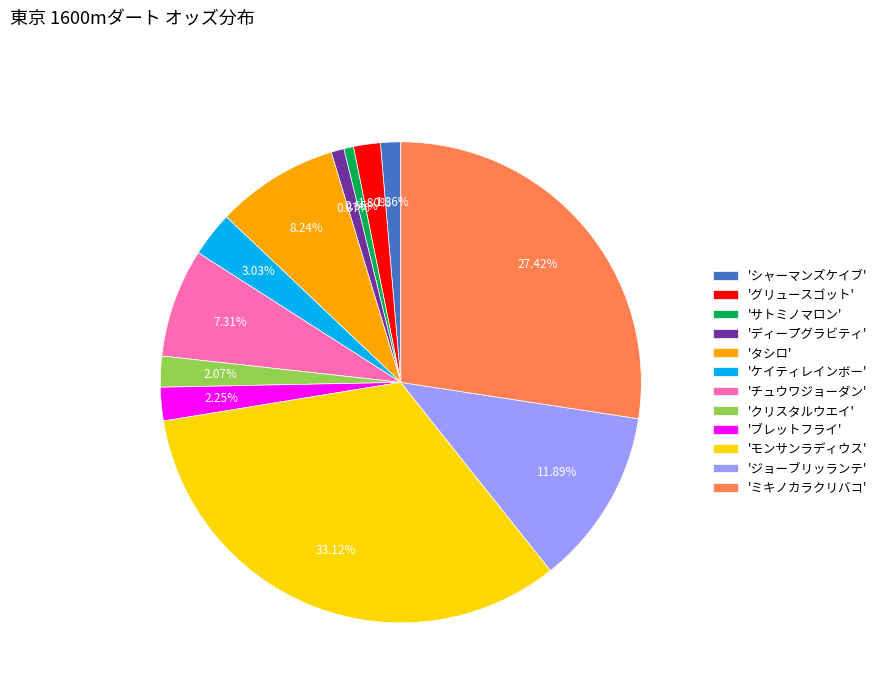

How many segments does this pie chart have?

12